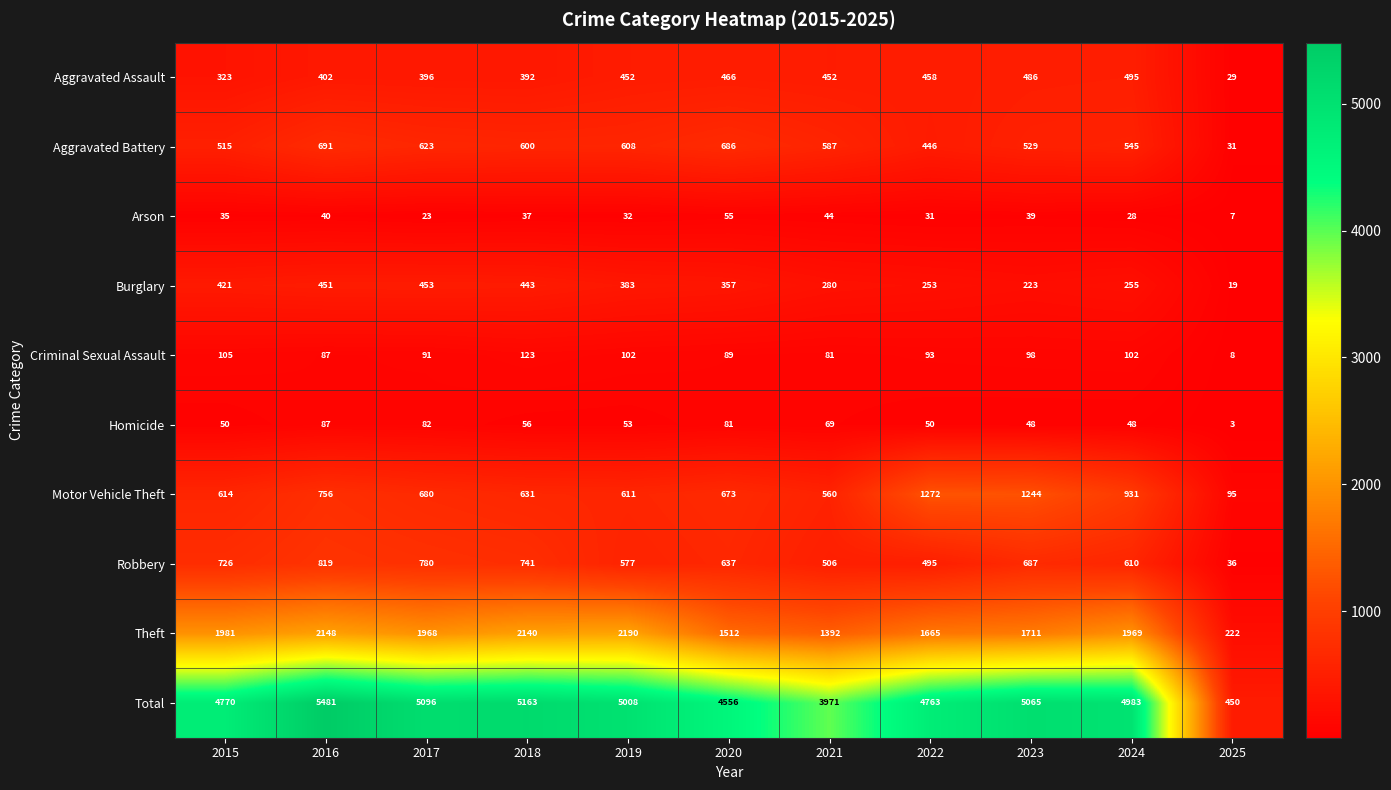

Count the number of categories in the chart.

11